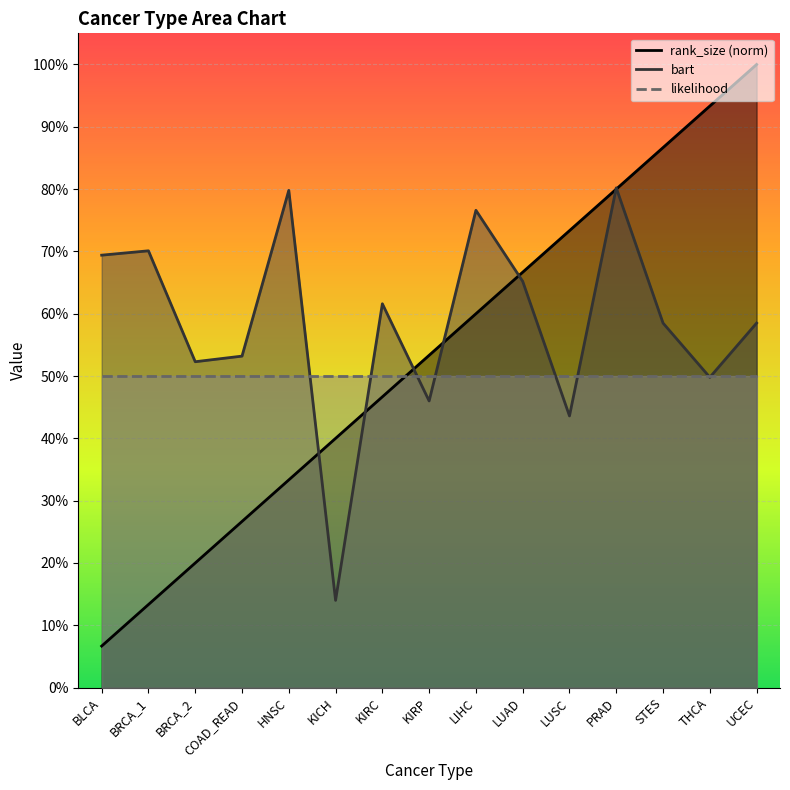

What is the difference between the maximum and minimum values in the bart series?

0.7